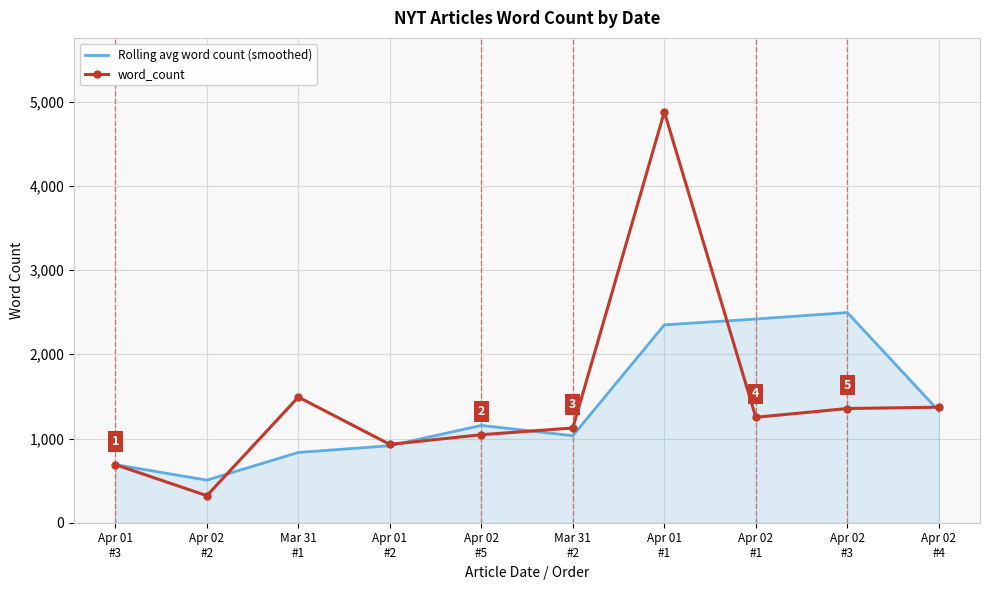

At which category does the chart reach its minimum across all series?

Apr 02
#2